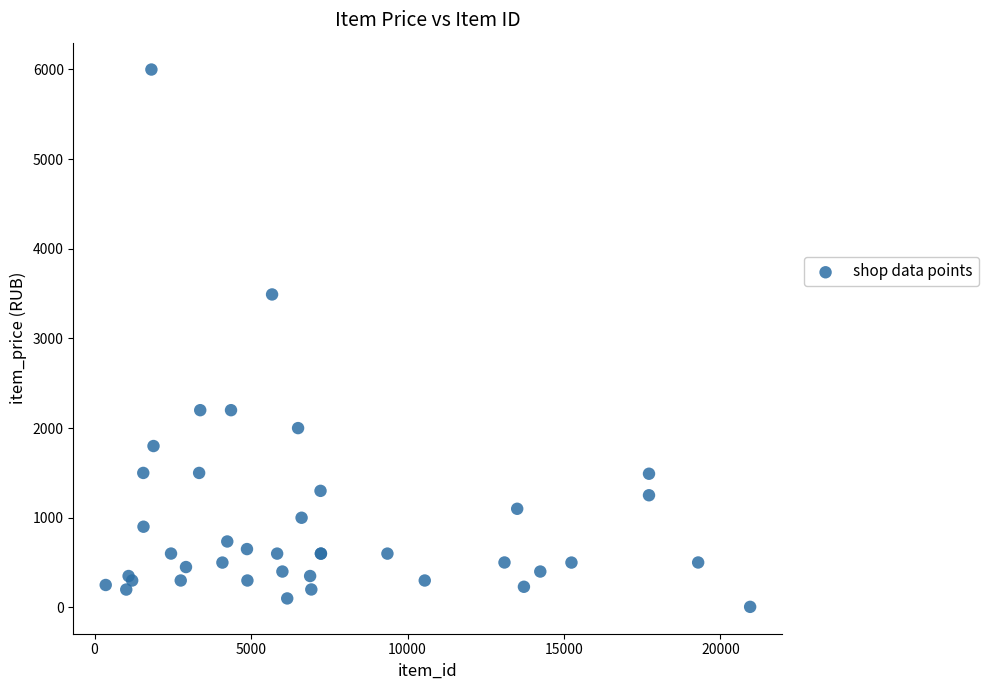

What Y value in the scatter plot is closest to 3002?

3490.0